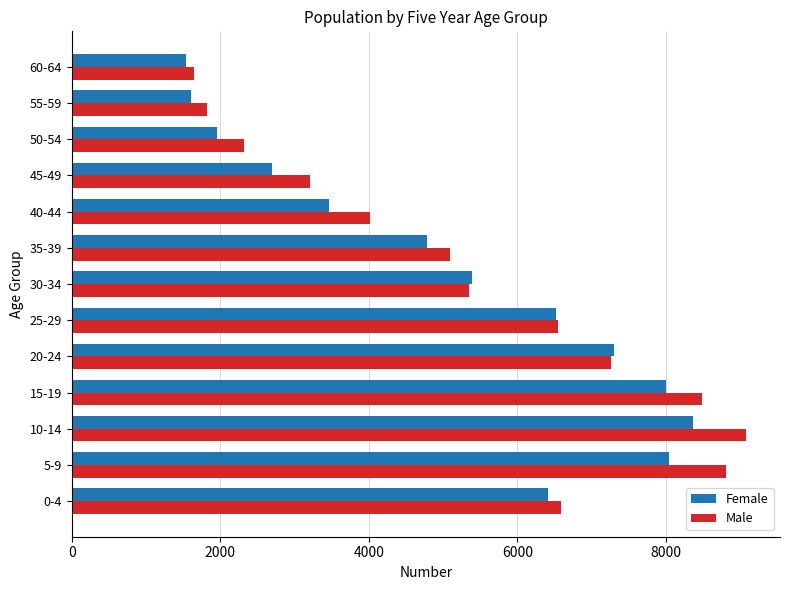

What is the highest value of the Female series?

8366